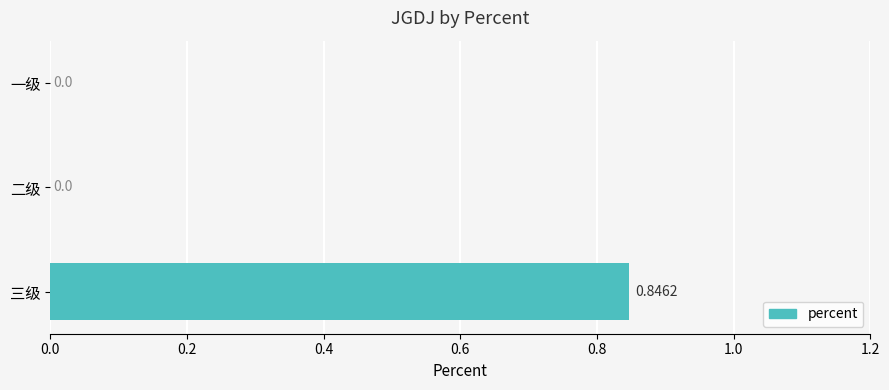

Which has a higher value, 三级 or 二级?

三级